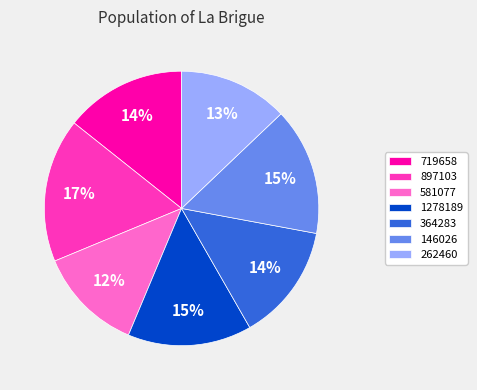

Which category has the biggest portion of the pie?

897103